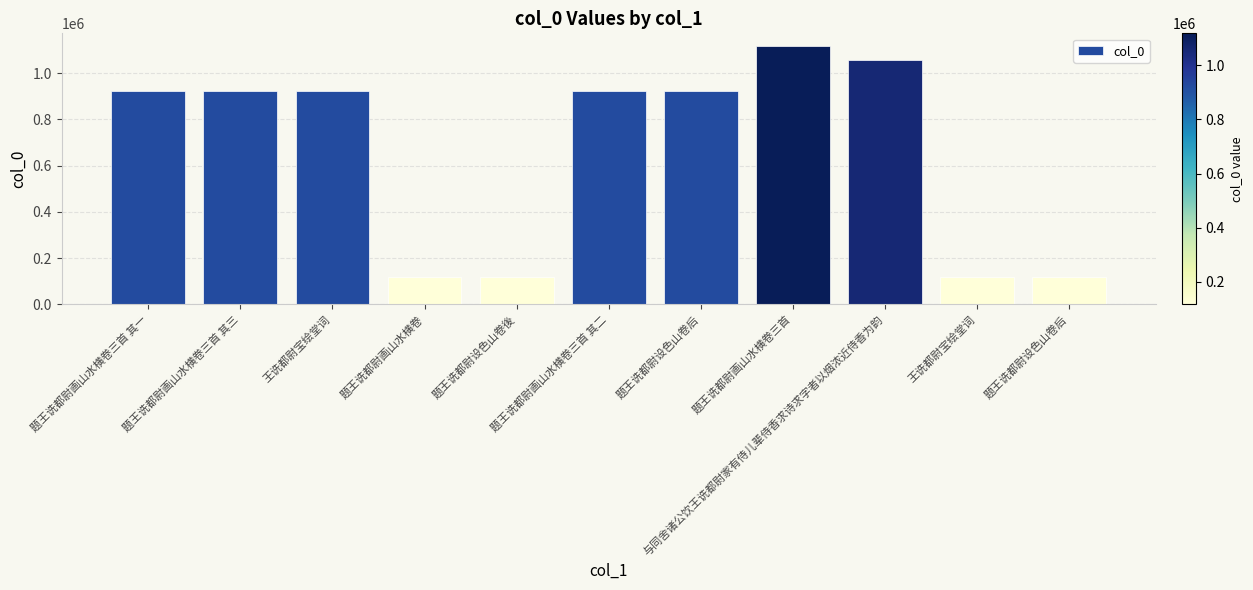

How many bars are there in total?

11